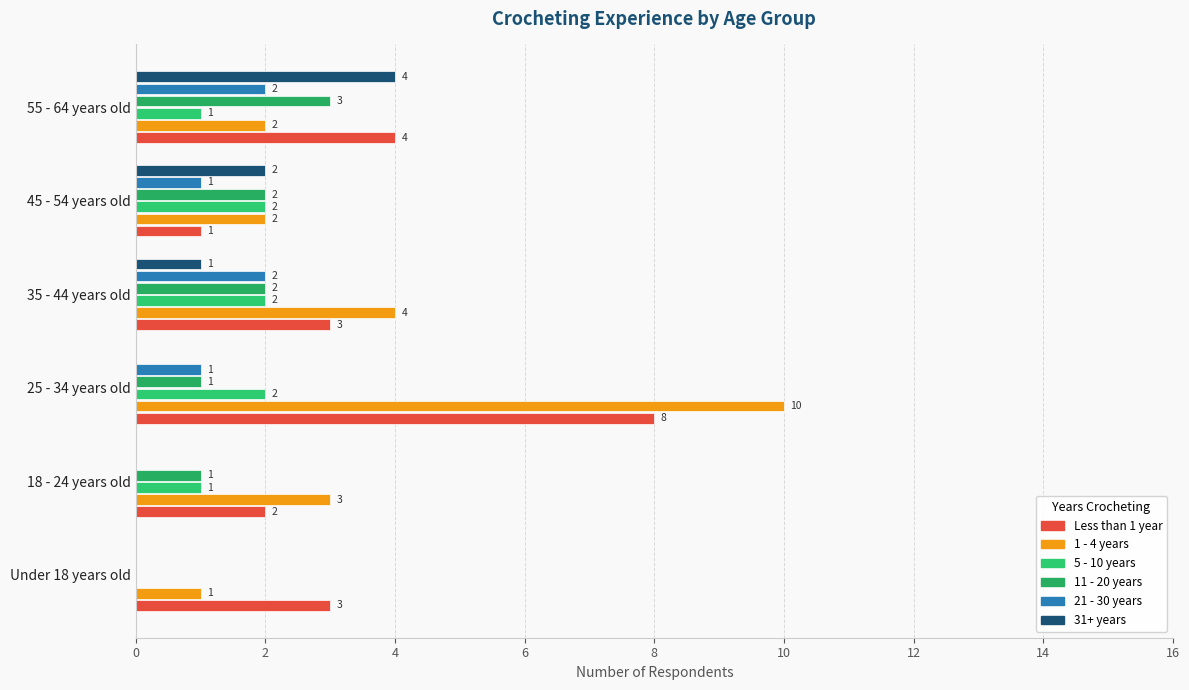

At which category does the chart reach its peak across all series?

25 - 34 years old